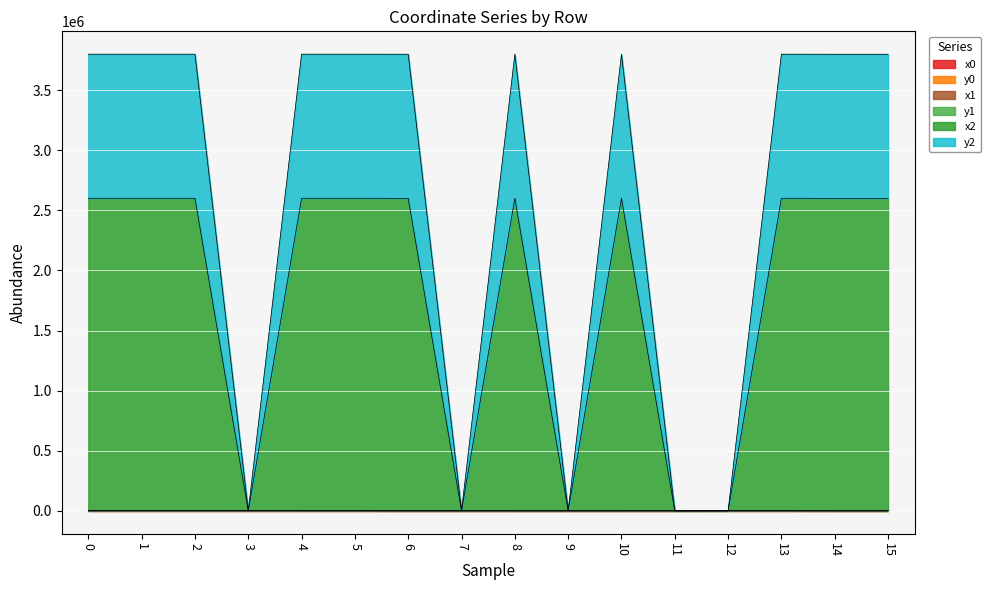

What is the lowest value of the x1 series?

23.1